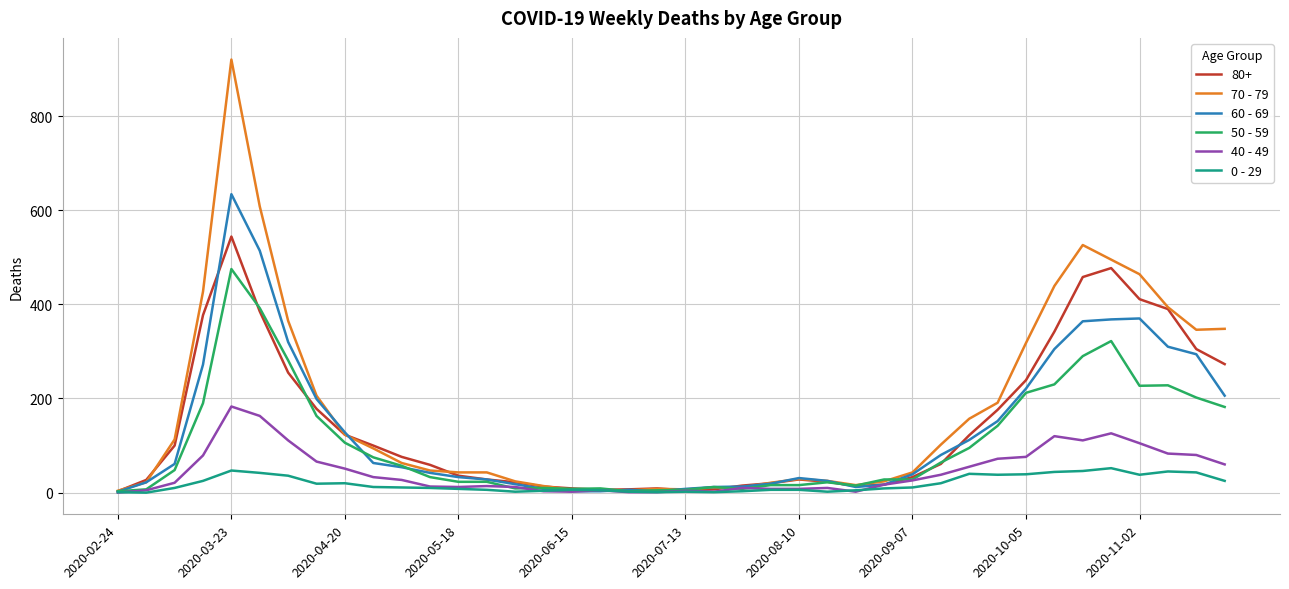

Which series has the widest spread of values?

70 - 79